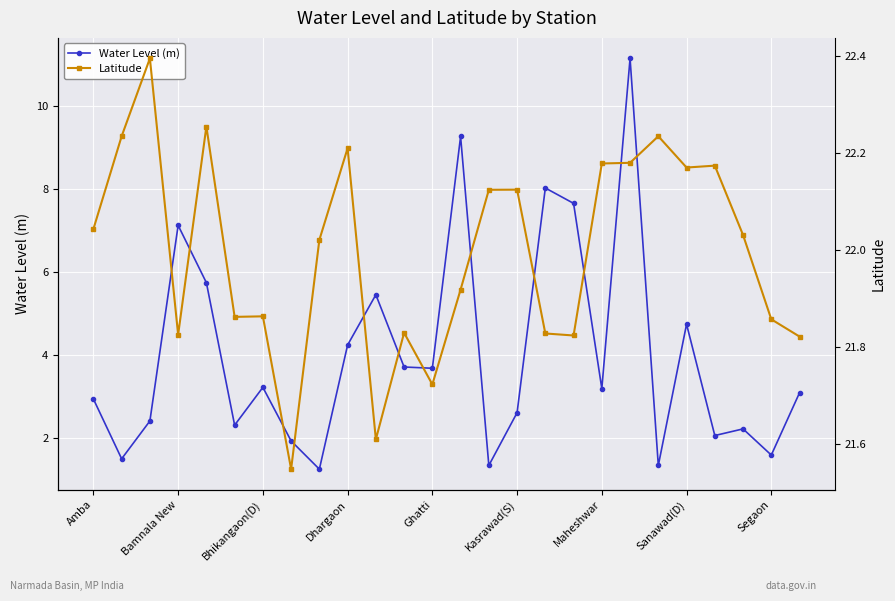

At which category does Water Level (m) reach its first local peak?

Bamnala New